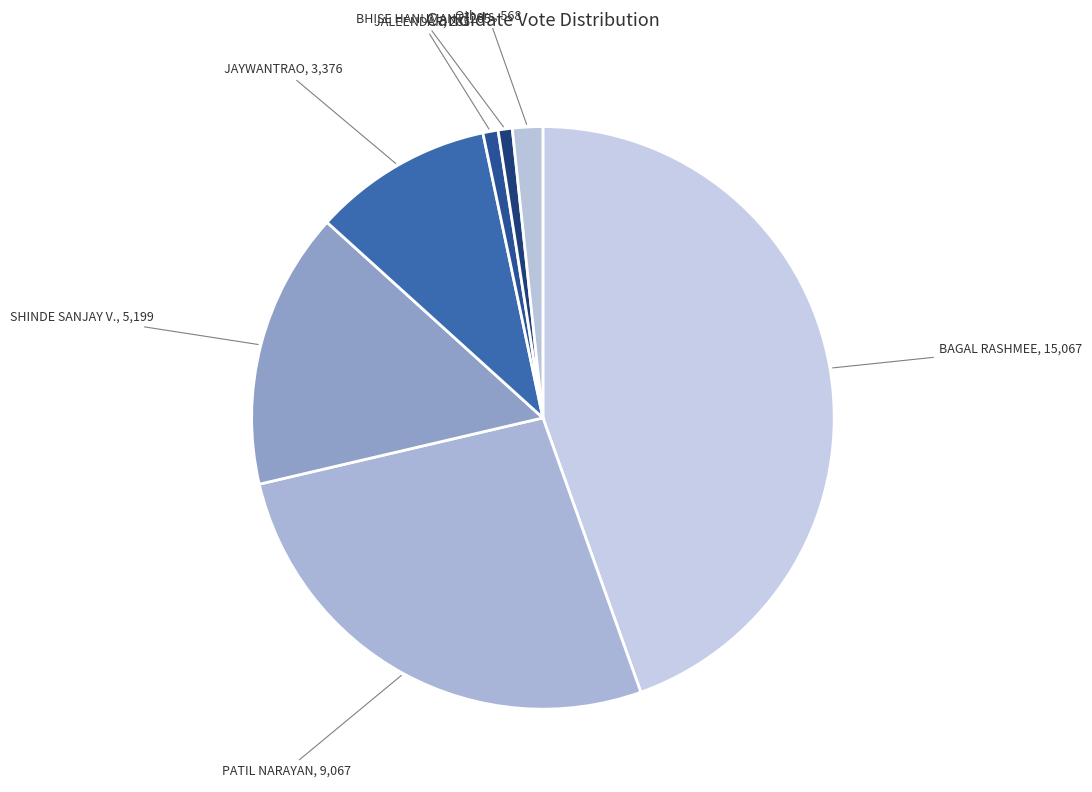

Which category has the biggest portion of the pie?

BAGAL RASHMEE